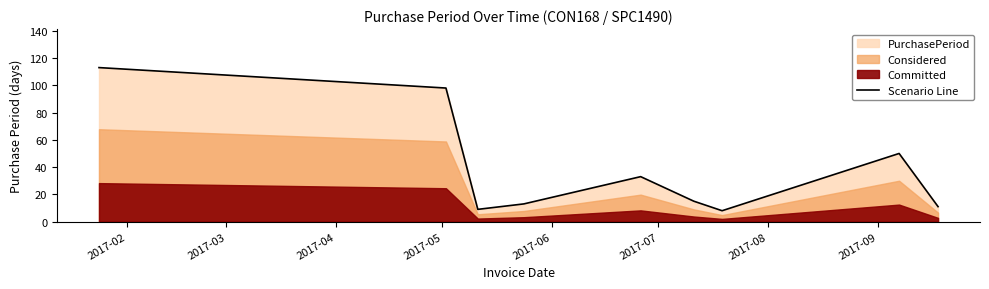

What is the minimum value for Scenario Line?

8